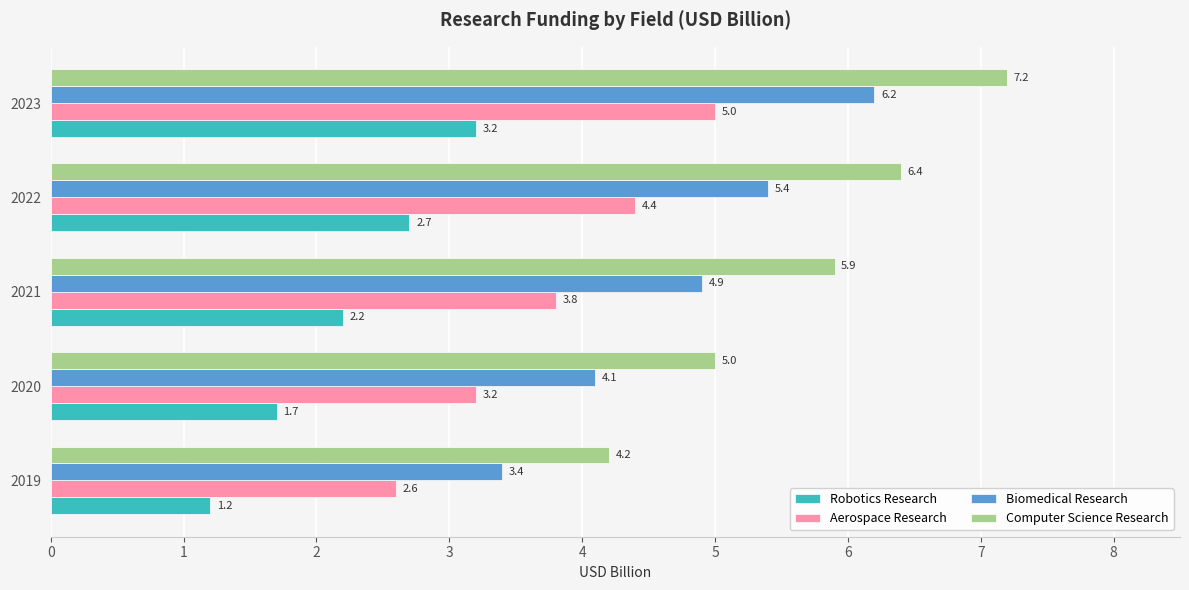

At which category is the sum across all series the highest?

2023